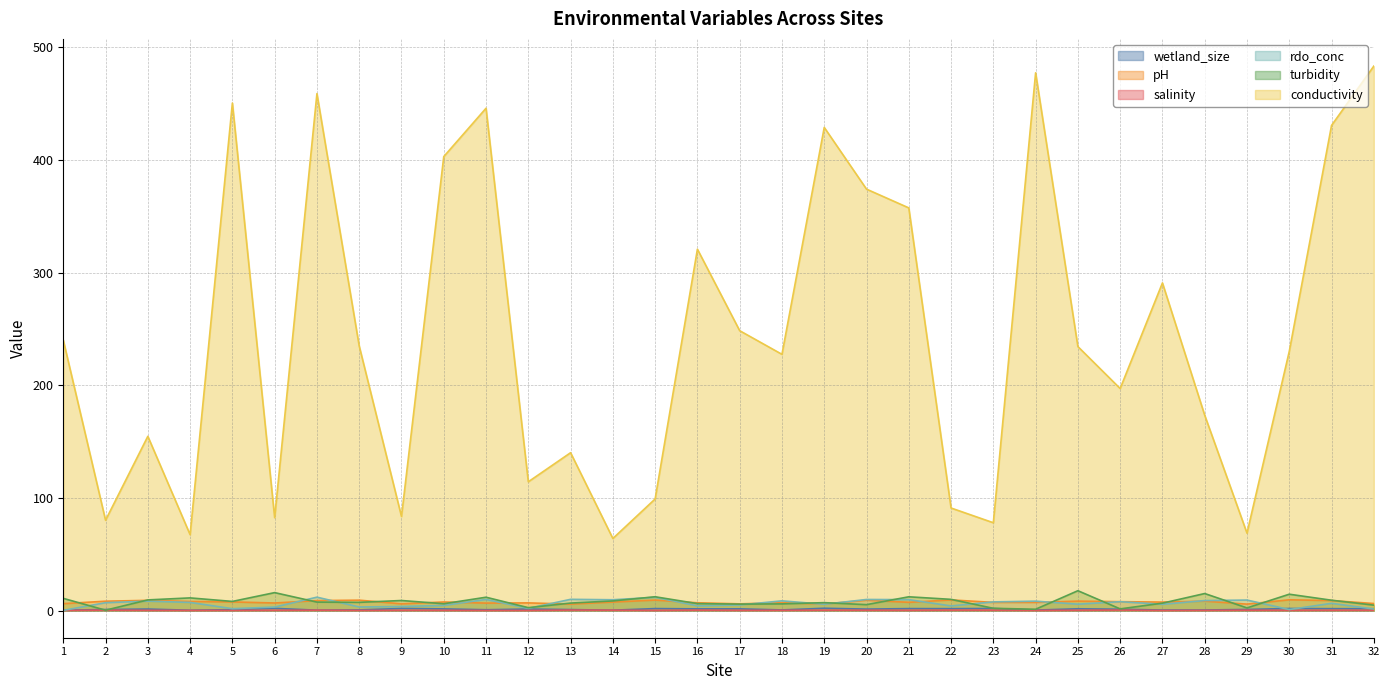

List the labels in order of wetland_size value, smallest first.

4, 1, 14, 7, 24, 27, 28, 18, 8, 11, 5, 13, 2, 29, 26, 20, 12, 3, 10, 16, 17, 25, 32, 31, 22, 21, 15, 30, 23, 9, 6, 19